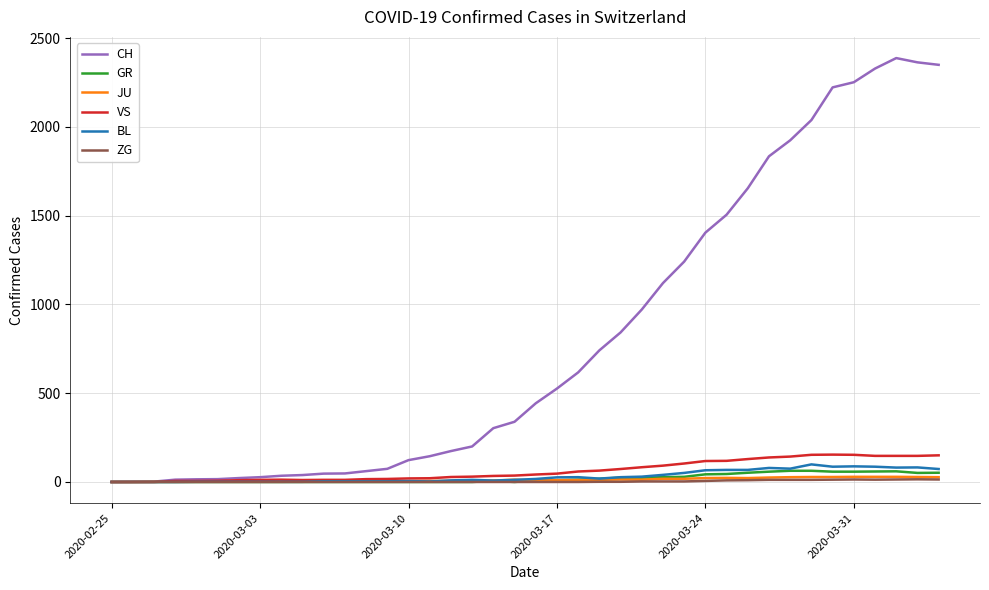

Which series has the largest total across all categories?

CH